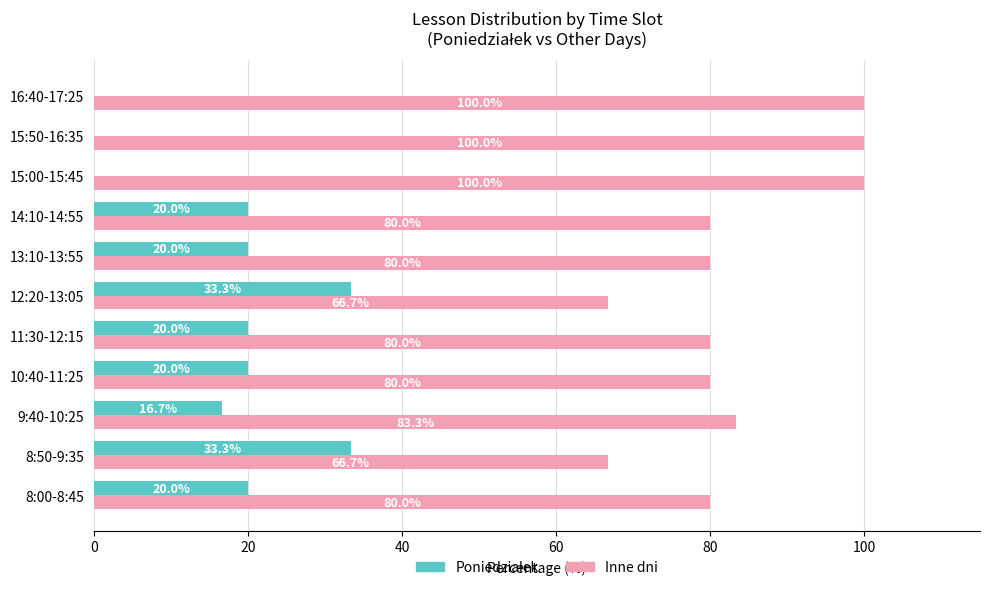

Which series has the largest total across all categories?

Inne dni